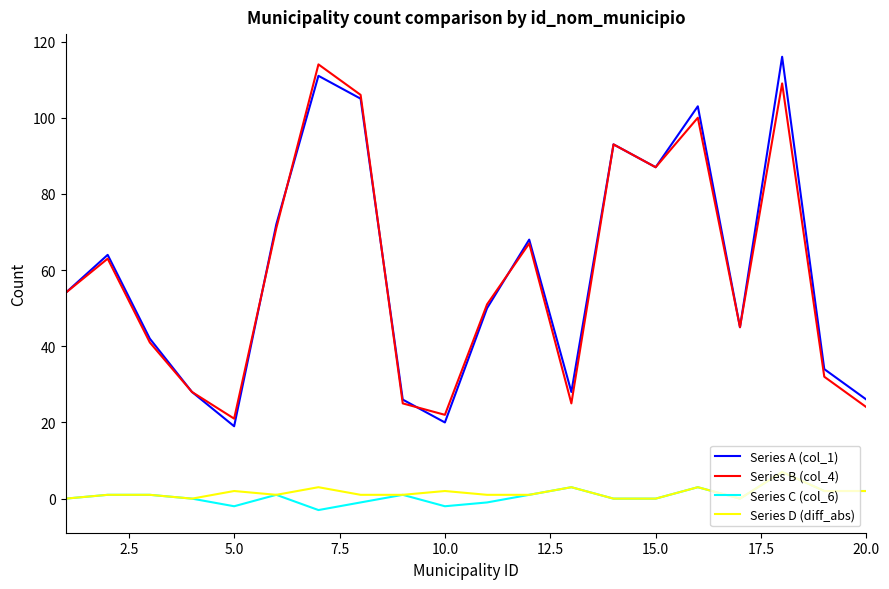

True or false: Series B (col_4) and Series D (diff_abs) cross at least once.

False